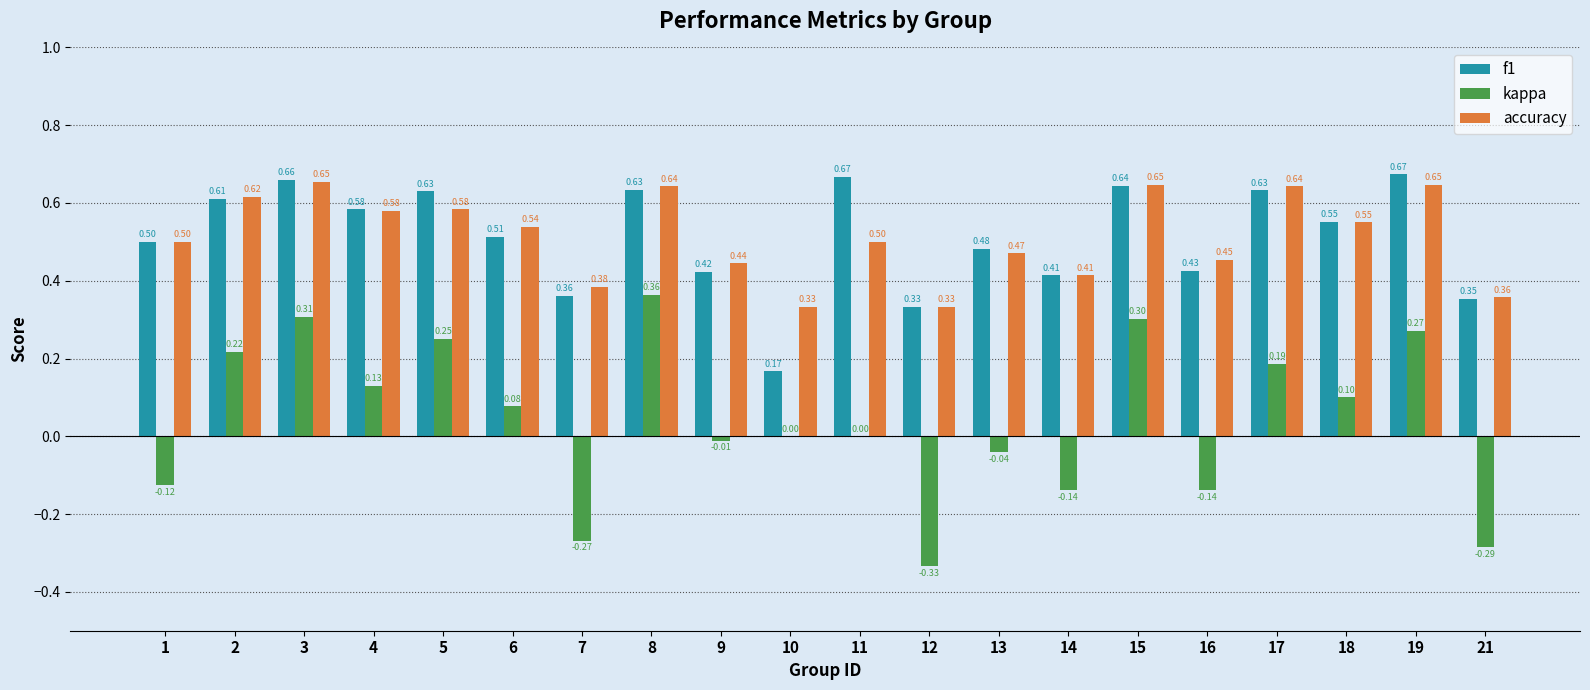

What is the total value across all series at 17?

1.5